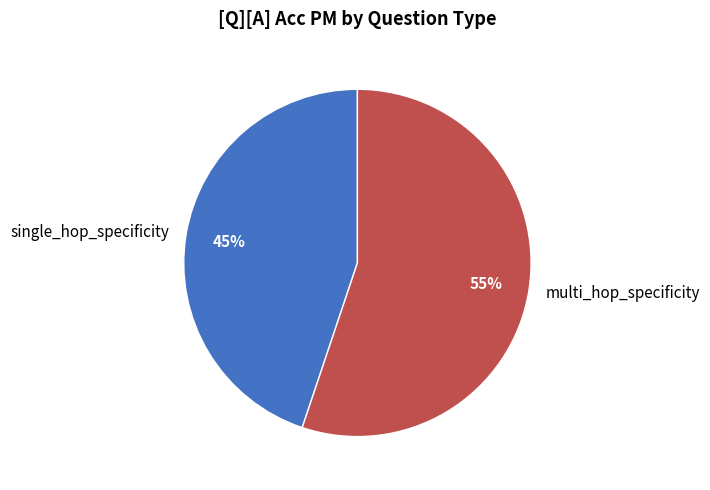

How many slices are in this pie chart?

2